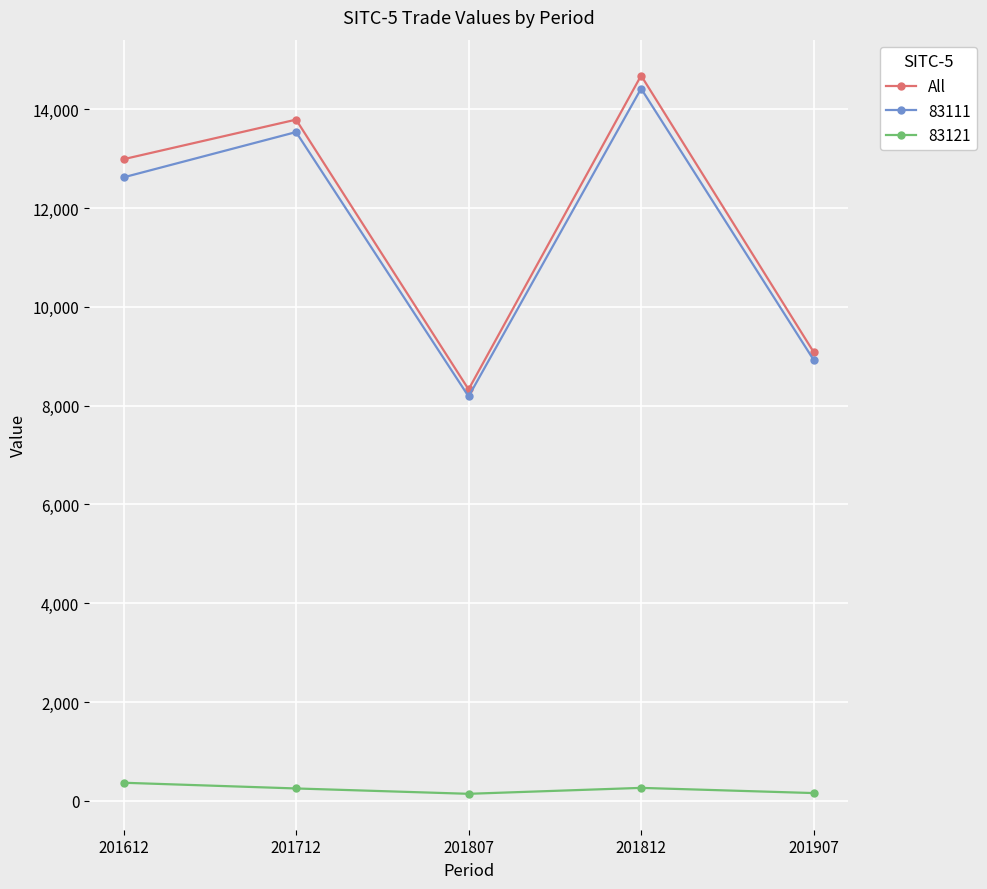

Rank the categories by All value from highest to lowest.

201812, 201712, 201612, 201907, 201807